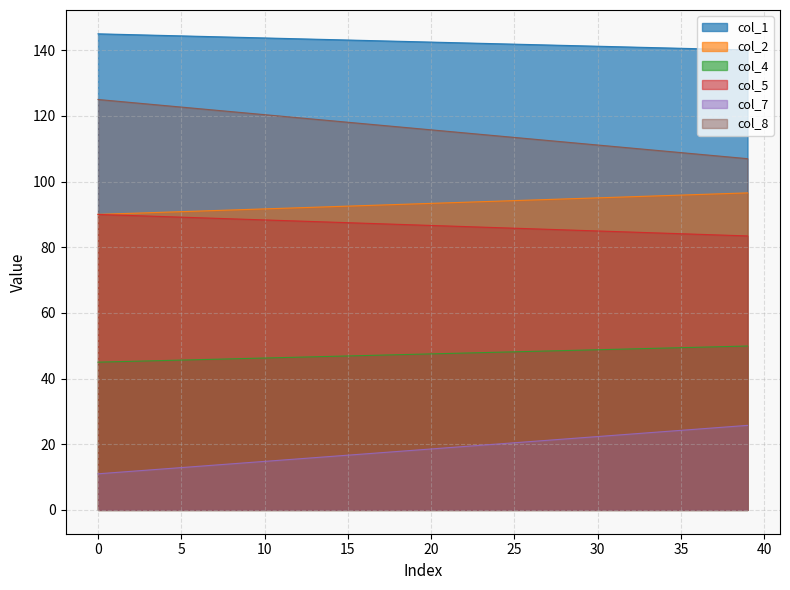

What is the lowest value of the col_4 series?

45.0